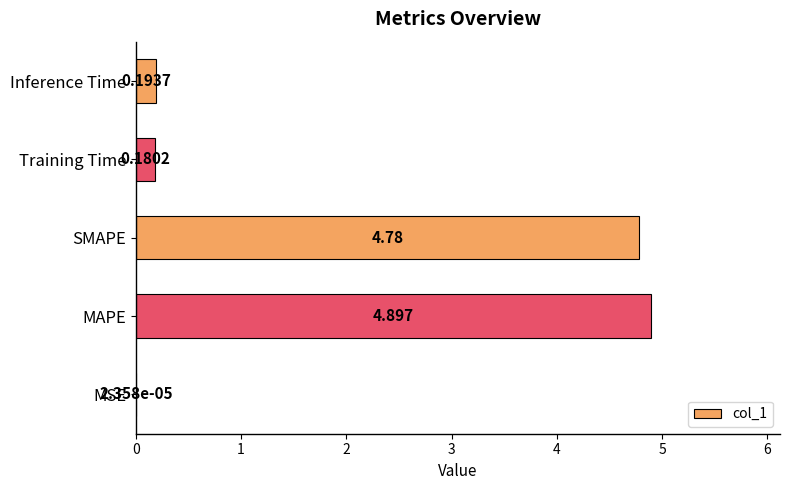

Which has a higher value, Training Time or MAPE?

MAPE